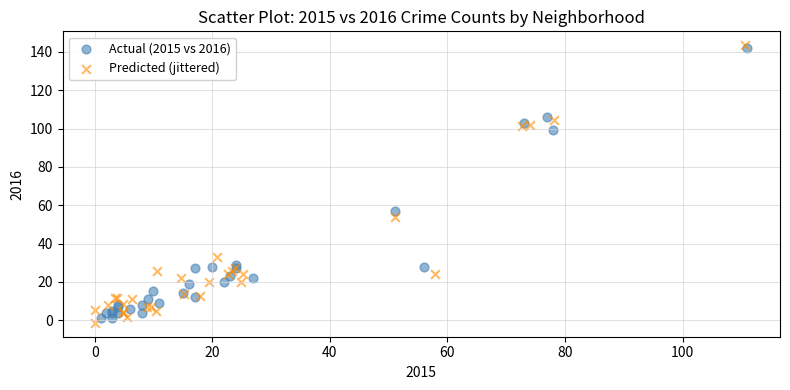

Which series has the largest Y range (max minus min)?

Predicted (jittered)